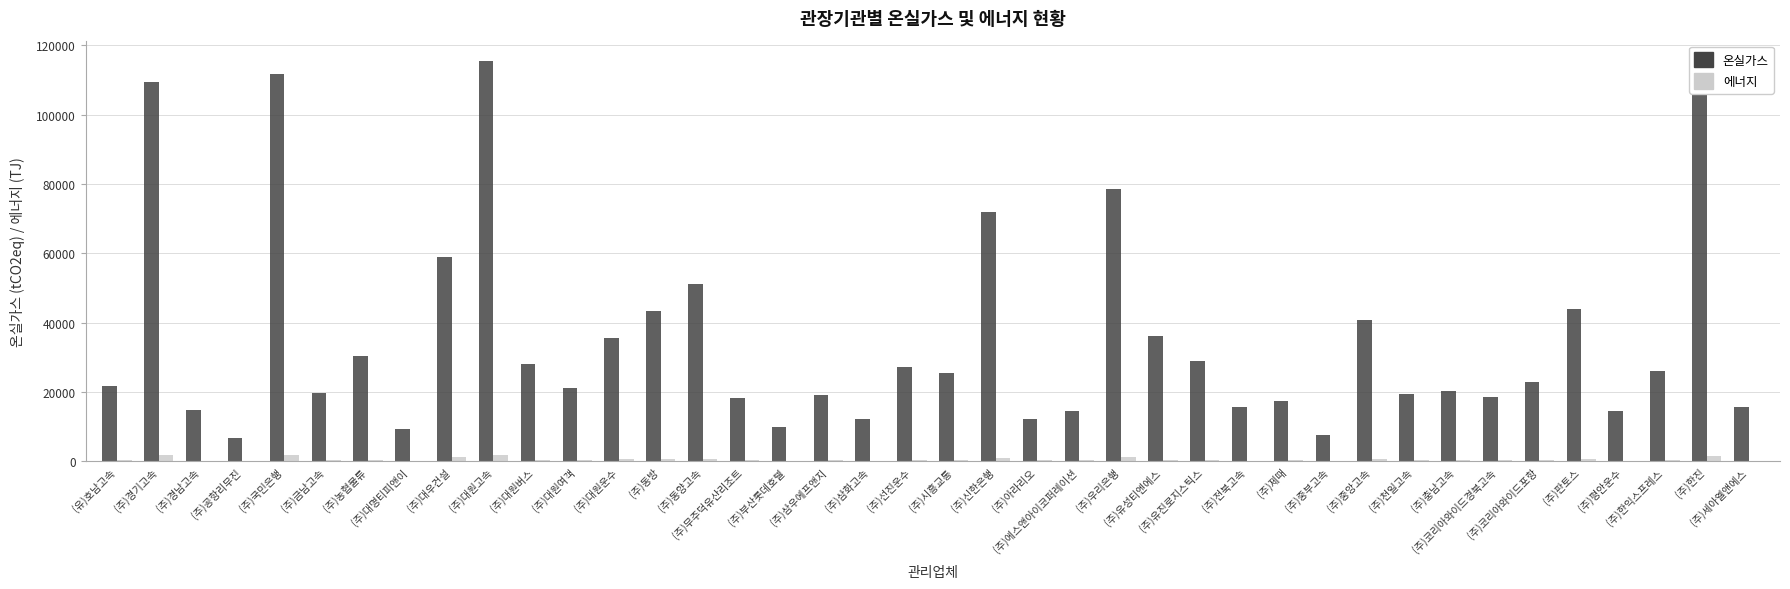

What is the greatest value displayed?

115574